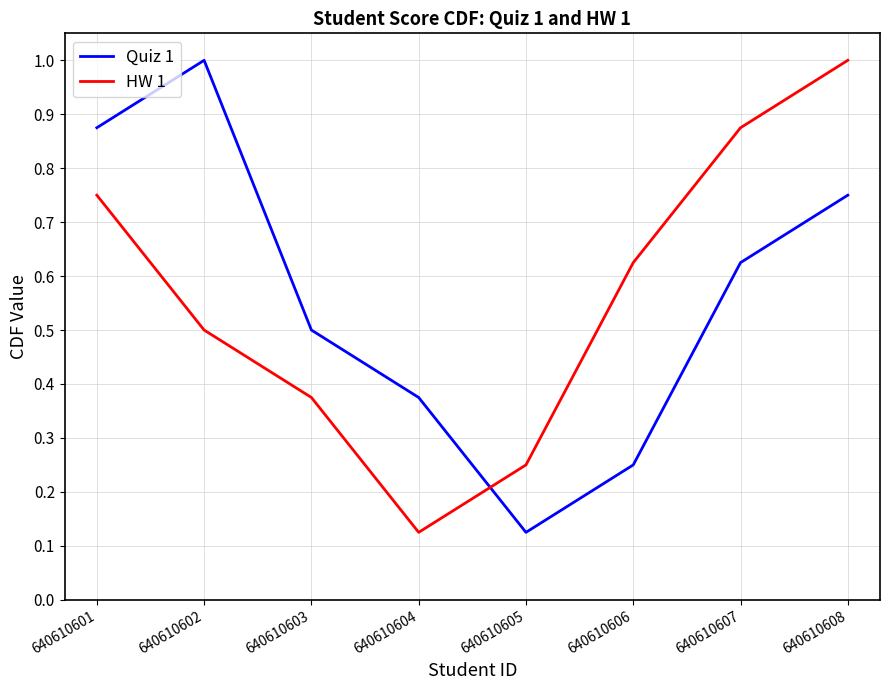

How many HW 1 values are between 0 and 1?

8